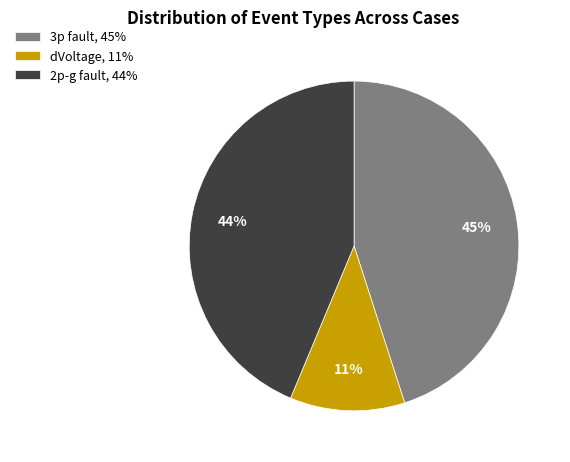

Combined, do dVoltage, 11% and 2p-g fault, 44% account for over 50%?

Yes